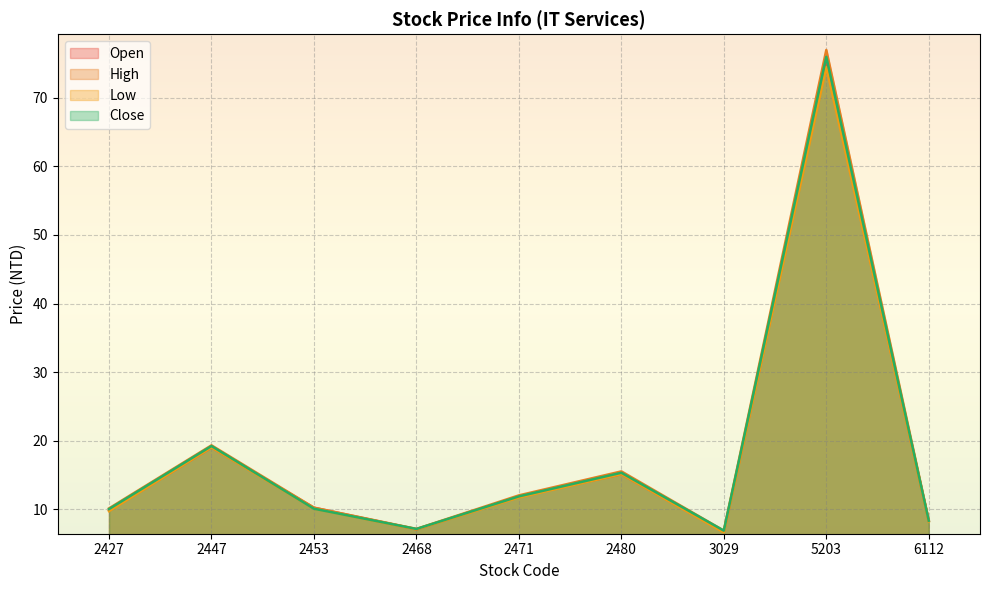

At how many categories does at least one series exceed 68?

1